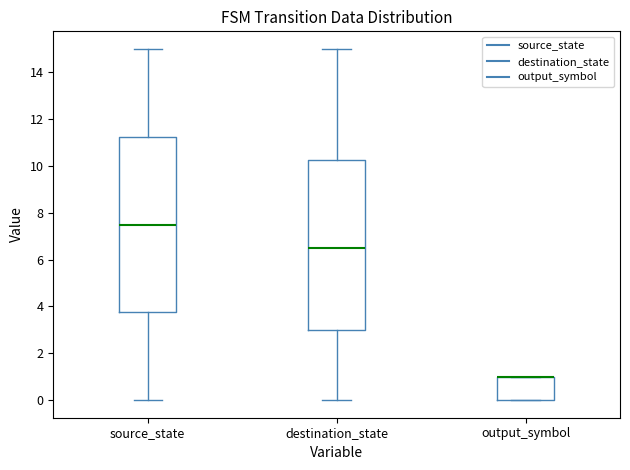

Where is the lower edge of the box for output_symbol on the y-axis? The values are not printed on the chart, so give them approximately, as read against the axis.

0.0